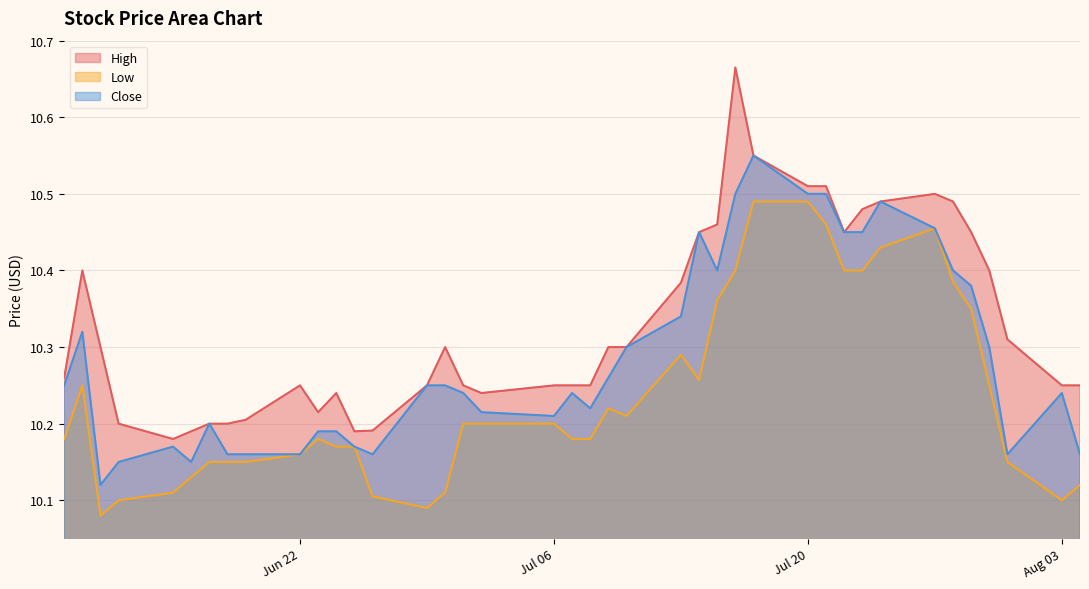

Reading left to right, list all the values displayed in this chart.

High: 10.3	10.4	10.3	10.2	10.2	10.2	10.2	10.2	10.2	10.2	10.2	10.2	10.2	10.2	10.2	10.3	10.2	10.2	10.2	10.2	10.2	10.3	10.3	10.4	10.4	10.5	10.7	10.6	10.5	10.5	10.4	10.5	10.5	10.5	10.5	10.4	10.4	10.3	10.2	10.2
Low: 10.2	10.2	10.1	10.1	10.1	10.1	10.2	10.2	10.2	10.2	10.2	10.2	10.2	10.1	10.1	10.1	10.2	10.2	10.2	10.2	10.2	10.2	10.2	10.3	10.3	10.4	10.4	10.5	10.5	10.5	10.4	10.4	10.4	10.5	10.4	10.3	10.2	10.2	10.1	10.1
Close: 10.2	10.3	10.1	10.2	10.2	10.2	10.2	10.2	10.2	10.2	10.2	10.2	10.2	10.2	10.2	10.2	10.2	10.2	10.2	10.2	10.2	10.3	10.3	10.3	10.4	10.4	10.5	10.6	10.5	10.5	10.4	10.4	10.5	10.5	10.4	10.4	10.3	10.2	10.2	10.2